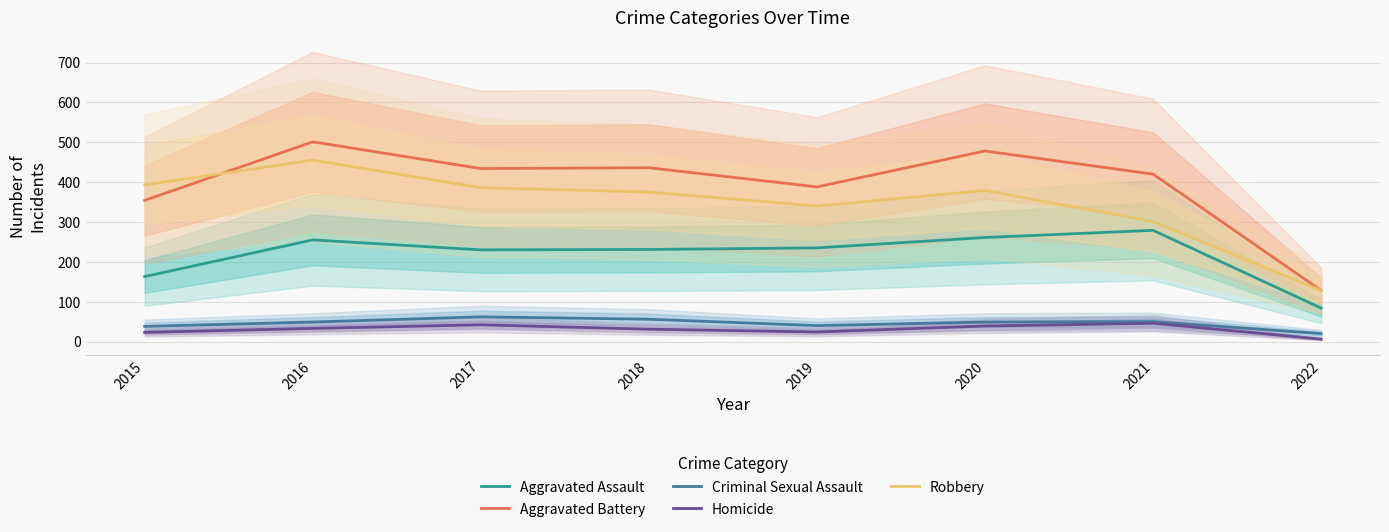

At 2021, list the series in order from smallest to largest.

Homicide, Criminal Sexual Assault, Aggravated Assault, Robbery, Aggravated Battery